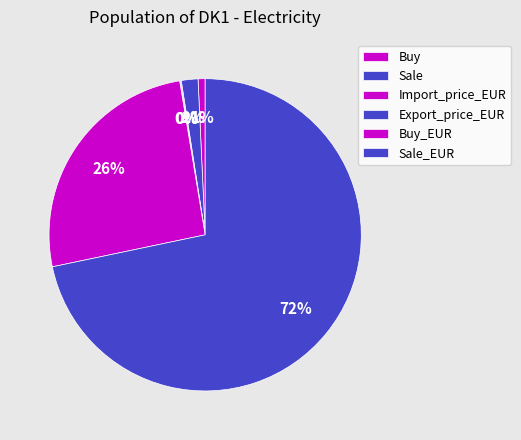

The Sale slice represents 13% of the pie. True or false?

False